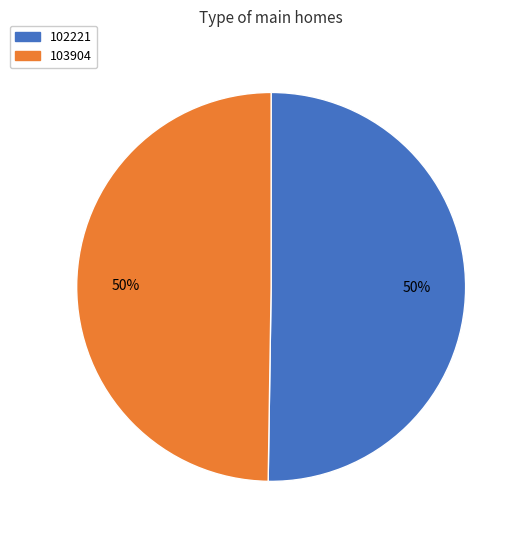

Is it true that 102221 is 44% of the pie?

False